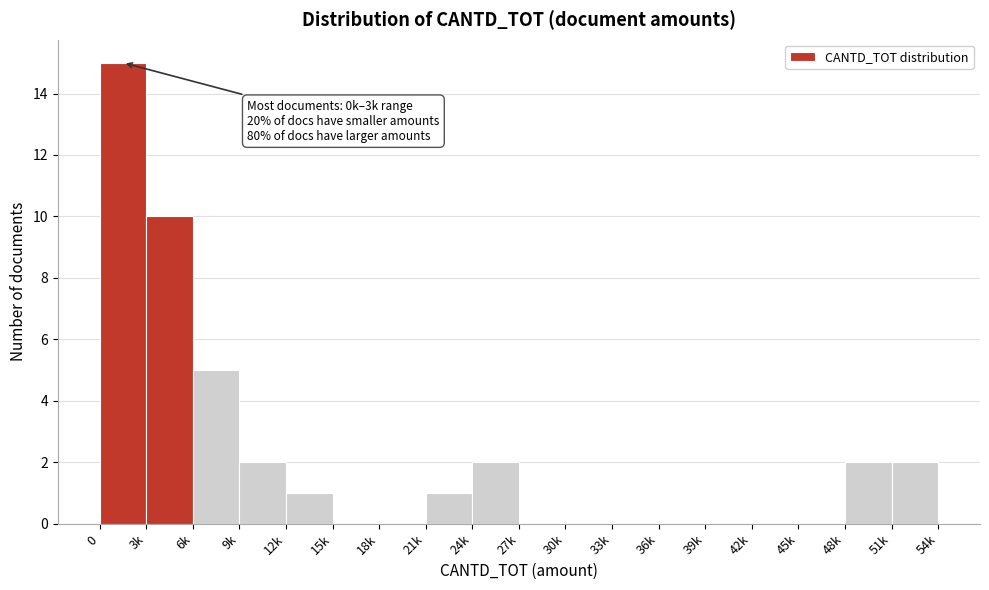

Reading left to right, extract all data points from this chart.

0=15	3k=10	6k=5	9k=2	12k=1	15k=0	18k=0	21k=1	24k=2	27k=0	30k=0	33k=0	36k=0	39k=0	42k=0	45k=0	48k=2	51k=2